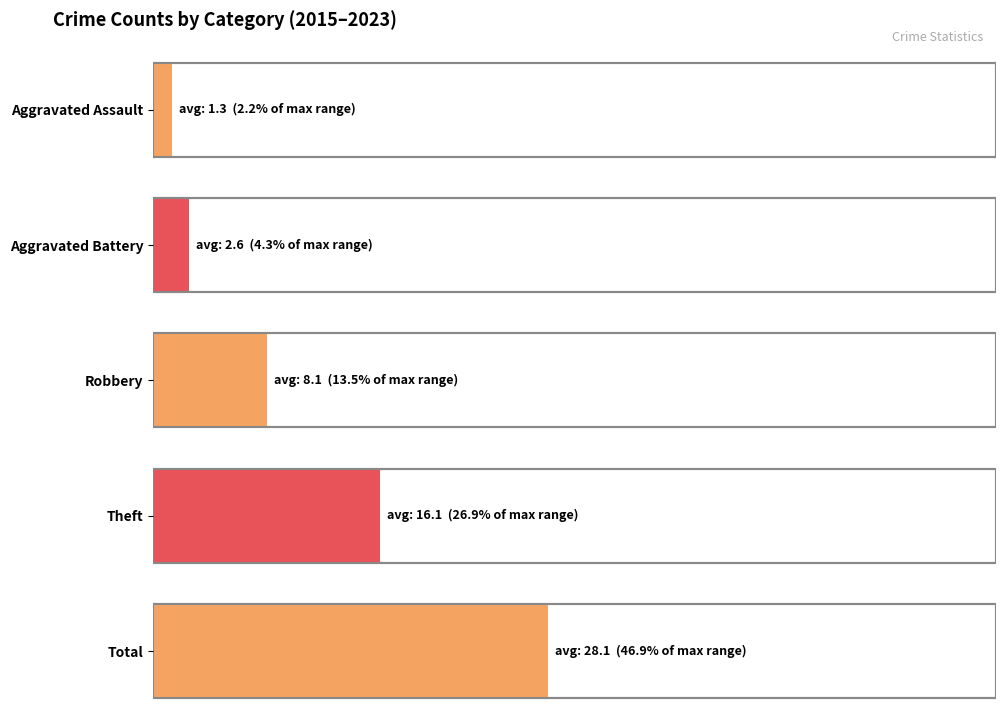

At 2017, list the series in order from largest to smallest.

Total, Theft, Robbery, Aggravated Battery, Aggravated Assault